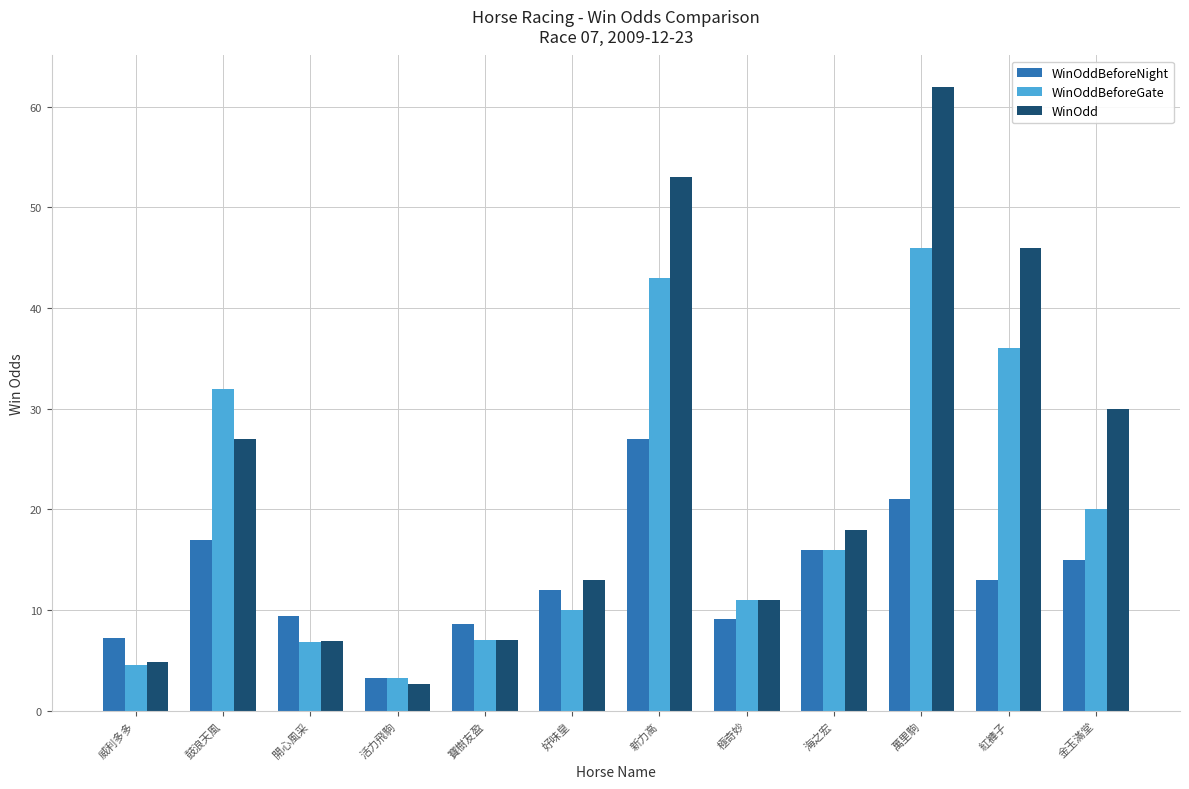

What is the value of the WinOddBeforeGate bar at the 2nd from the left?

32.0